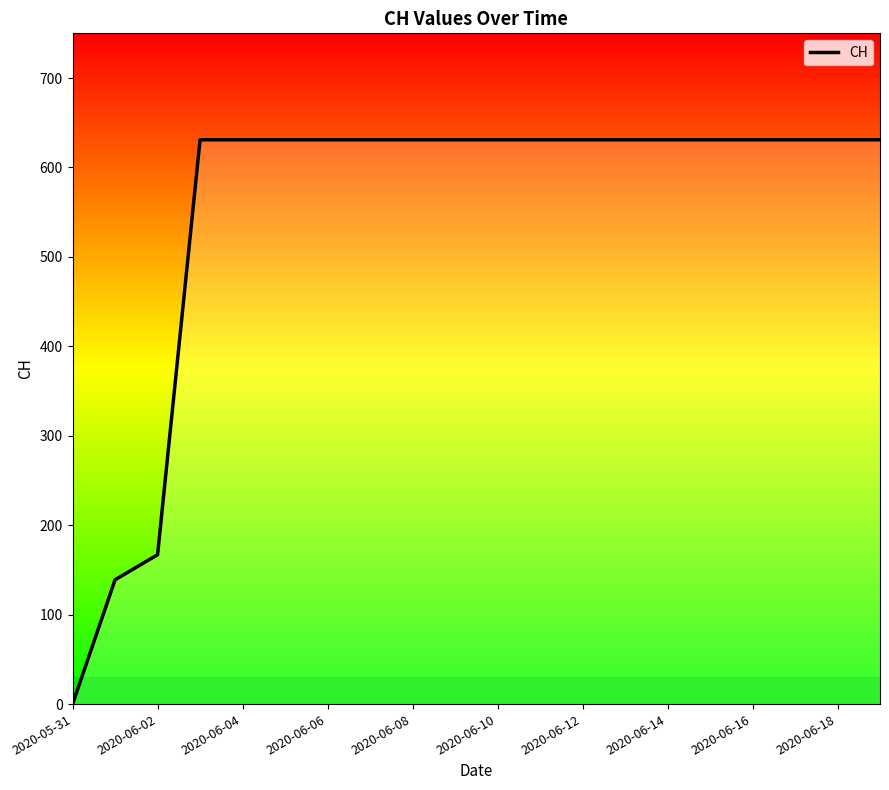

How many distinct data groups are displayed?

1